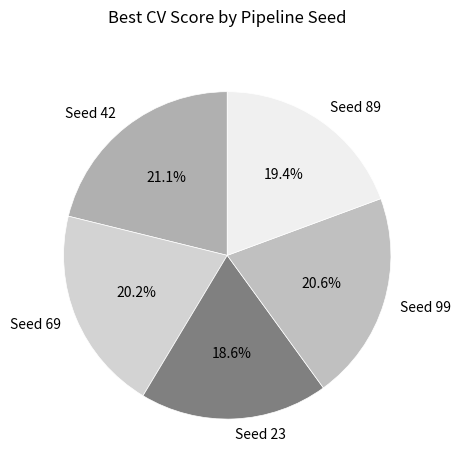

Which category has the smallest portion of the pie?

Seed 23